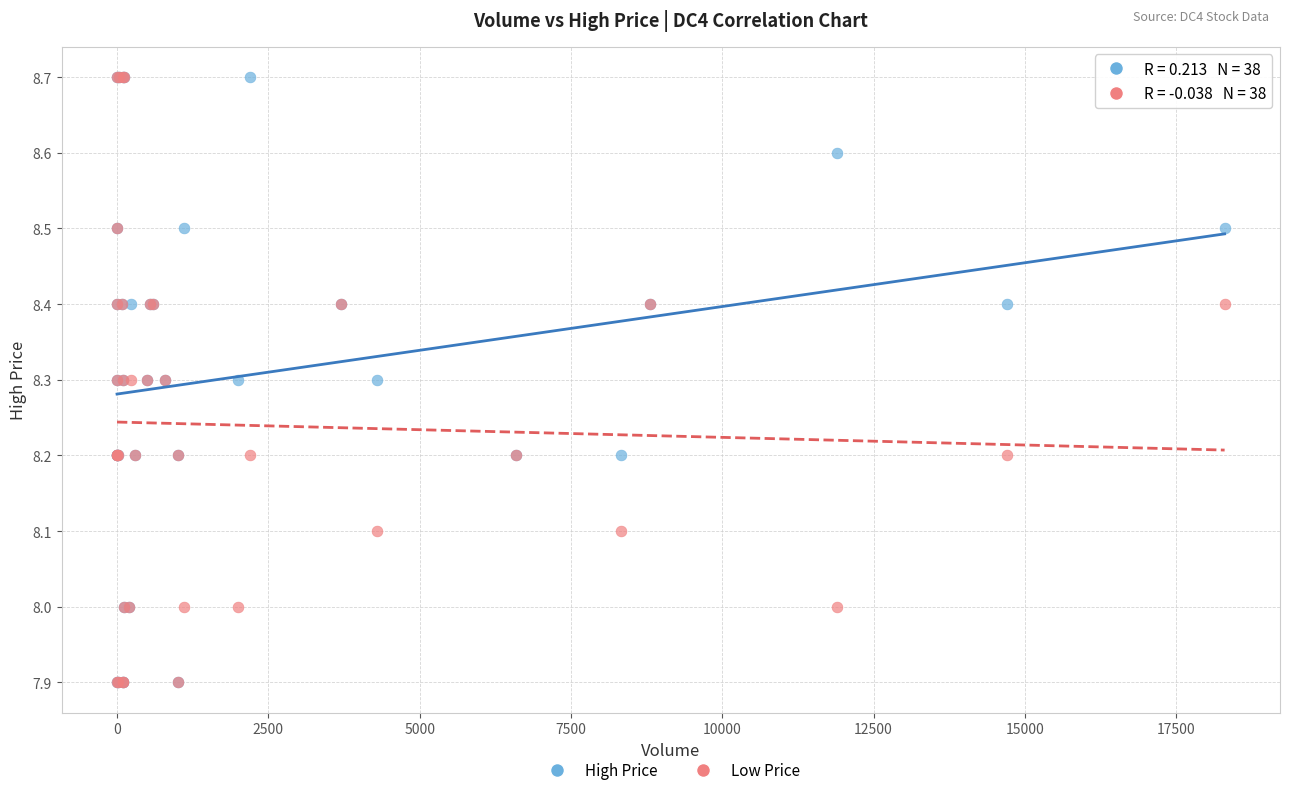

What are all the series names shown in the legend?

High Price, Low Price